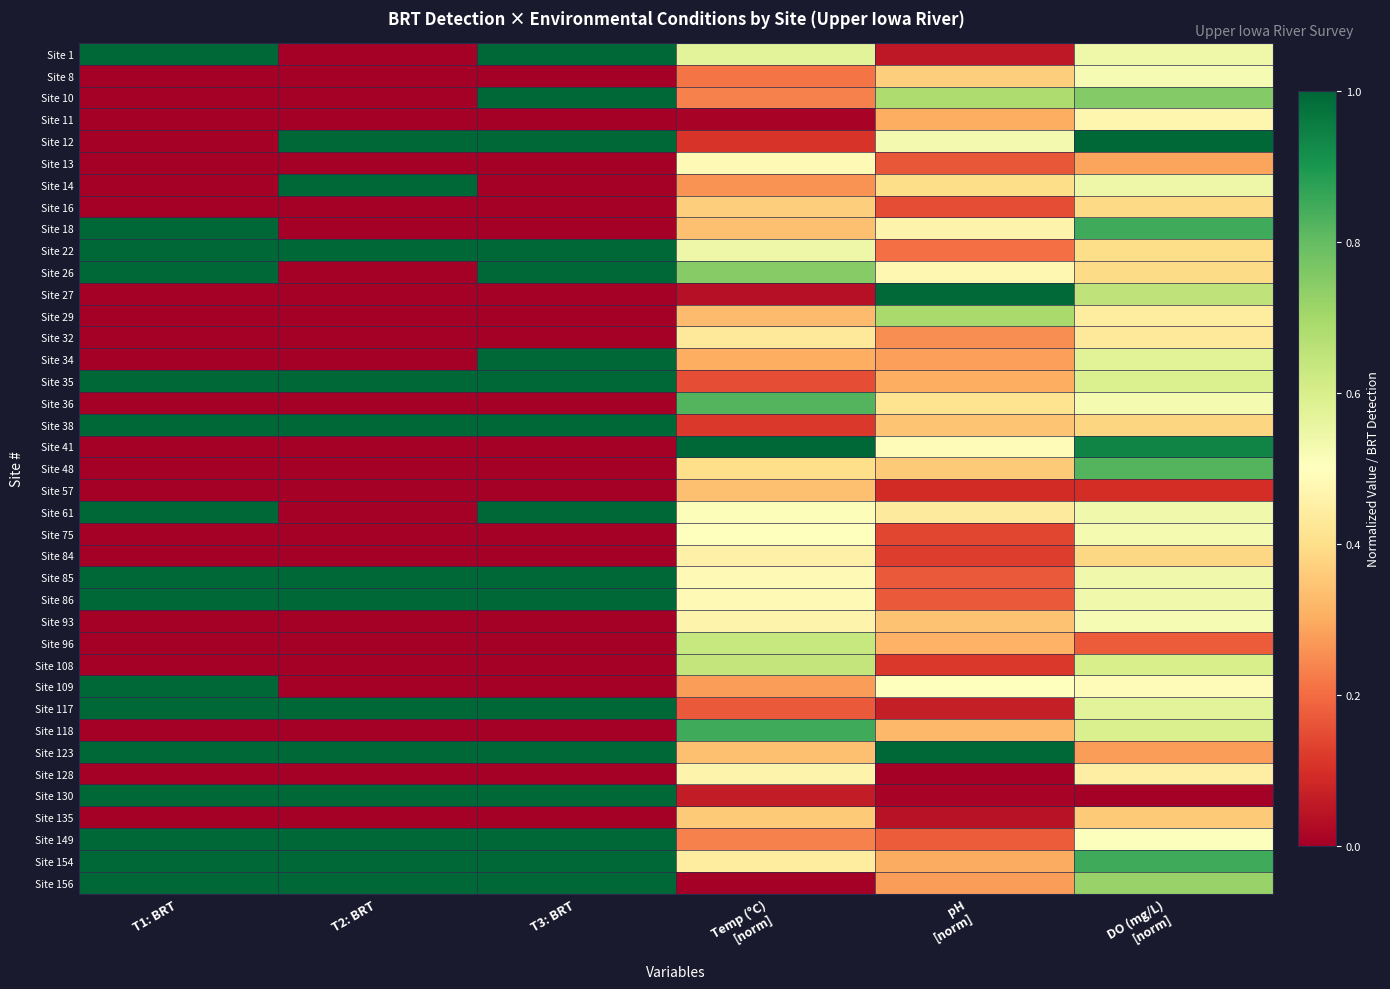

At Temp (°C) [norm], list the series in order from smallest to largest.

Site 156, Site 11, Site 27, Site 130, Site 12, Site 38, Site 35, Site 117, Site 8, Site 10, Site 149, Site 14, Site 109, Site 34, Site 29, Site 18, Site 57, Site 123, Site 135, Site 16, Site 48, Site 32, Site 154, Site 84, Site 93, Site 128, Site 13, Site 85, Site 86, Site 75, Site 61, Site 22, Site 1, Site 96, Site 108, Site 26, Site 36, Site 118, Site 41